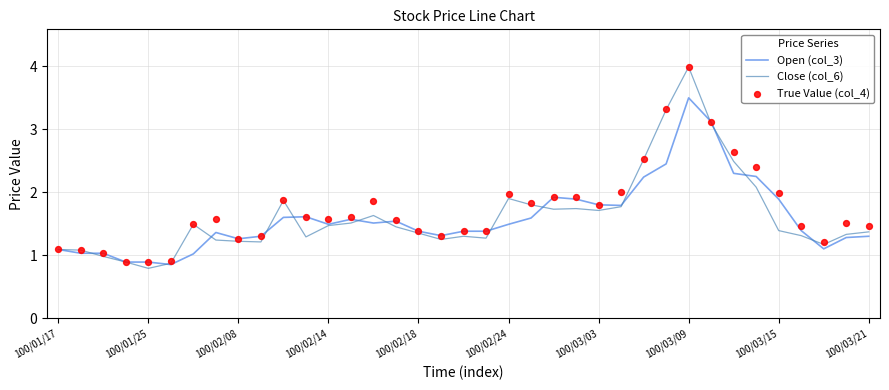

Which category has the highest value in the Close (col_6) series?

100/03/09